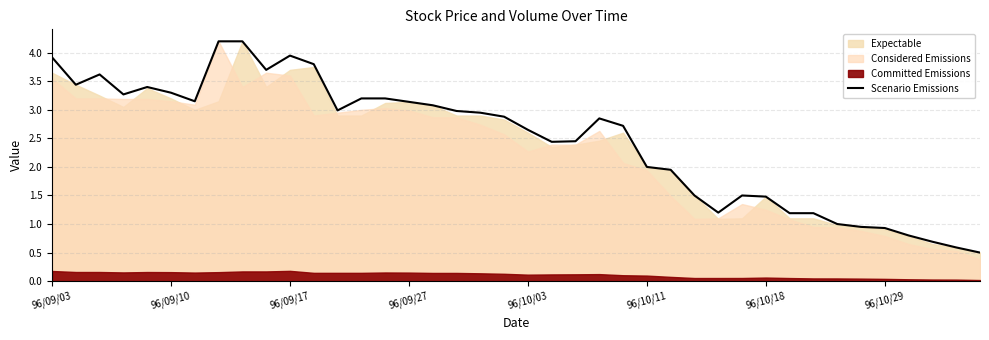

Reading left to right, transcribe all the data shown in this chart.

3.9	3.4	3.6	3.3	3.4	3.3	3.1	4.2	4.2	3.7	4.0	3.8	3.0	3.2	3.2	3.1	3.1	3.0	3.0	2.9	2.6	2.4	2.5	2.9	2.7	2.0	1.9	1.5	1.2	1.5	1.5	1.2	1.2	1.0	0.9	0.9	0.8	0.7	0.6	0.5